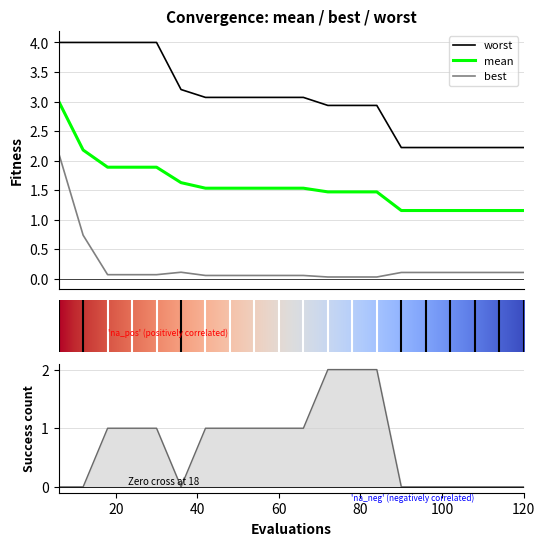

The value of best at 102 is 0.1. True or false?

True